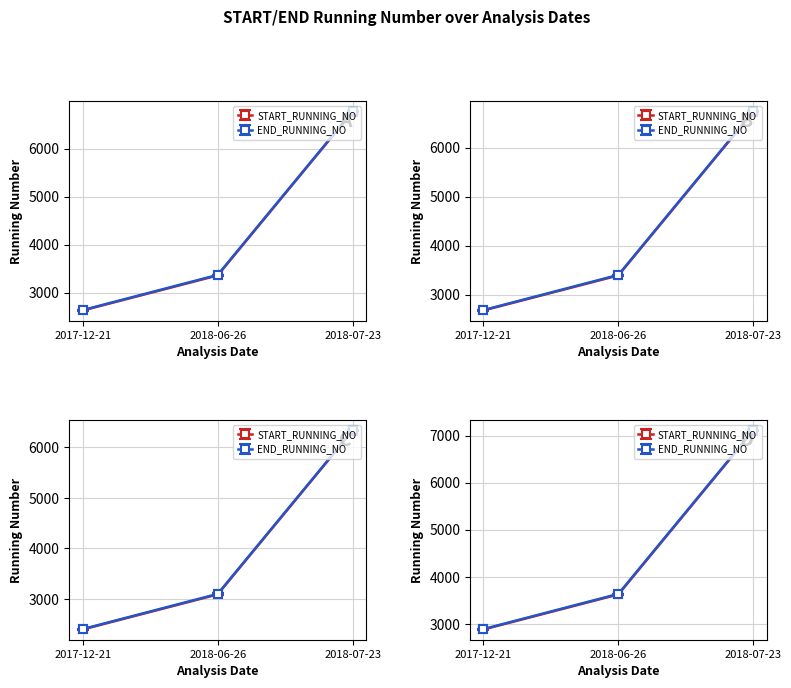

At which label does START_RUNNING_NO first exceed 3625?

2018-06-26